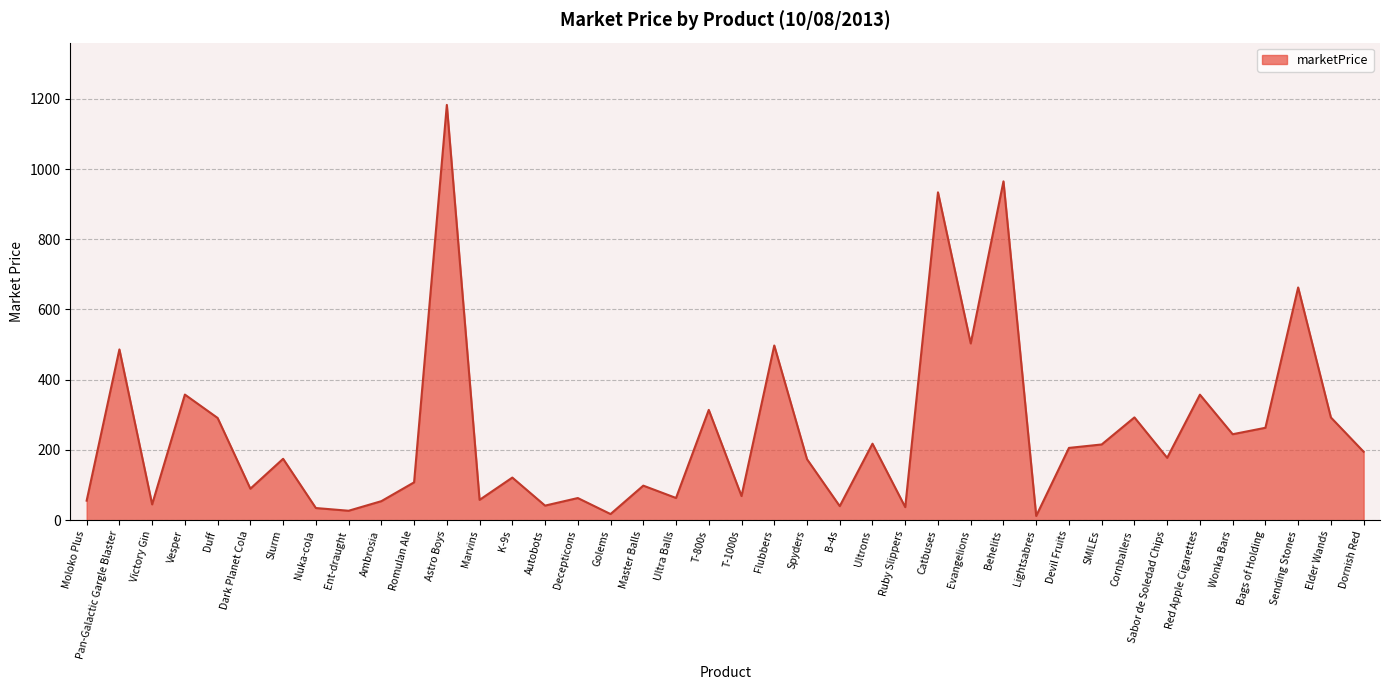

What is the approximate value at Sabor de Soledad Chips?

177.5